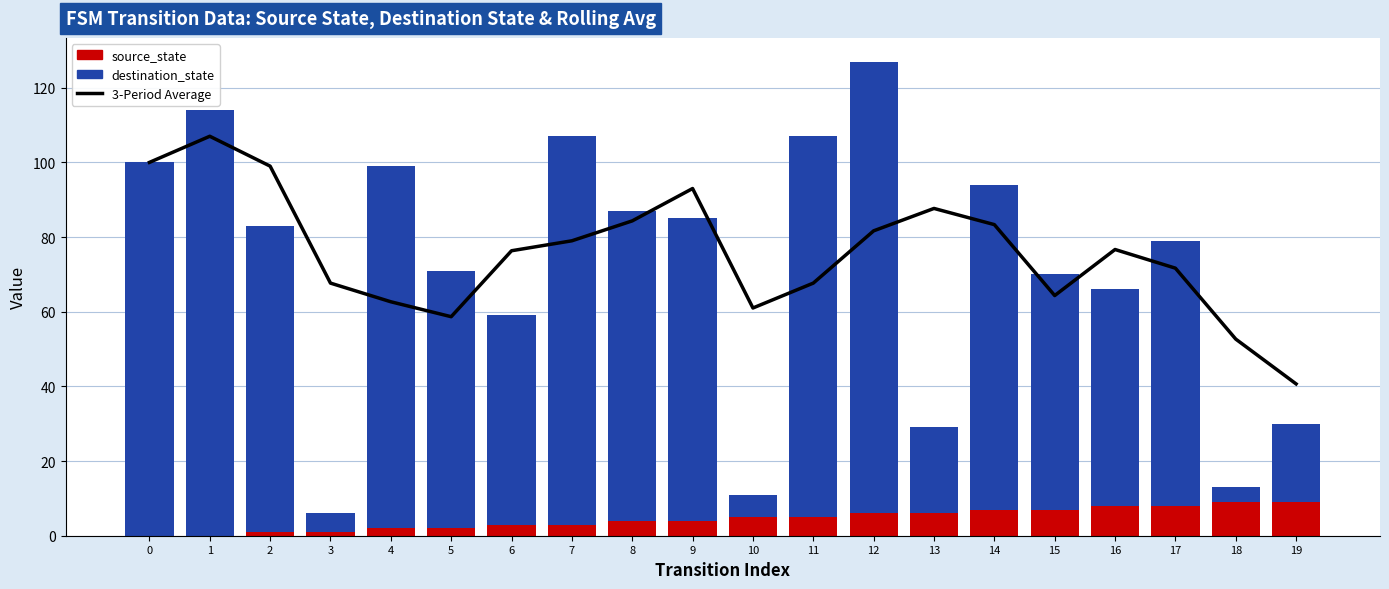

Reading left to right, what are all the values shown in this chart?

3-Period Average: 0=100.0	1=107.0	2=99.0	3=67.7	4=62.7	5=58.7	6=76.3	7=79.0	8=84.3	9=93.0	10=61.0	11=67.7	12=81.7	13=87.7	14=83.3	15=64.3	16=76.7	17=71.7	18=52.7	19=40.7
source_state: 0=0.0	1=0.0	2=1.0	3=1.0	4=2.0	5=2.0	6=3.0	7=3.0	8=4.0	9=4.0	10=5.0	11=5.0	12=6.0	13=6.0	14=7.0	15=7.0	16=8.0	17=8.0	18=9.0	19=9.0
destination_state: 0=100.0	1=114.0	2=82.0	3=5.0	4=97.0	5=69.0	6=56.0	7=104.0	8=83.0	9=81.0	10=6.0	11=102.0	12=121.0	13=23.0	14=87.0	15=63.0	16=58.0	17=71.0	18=4.0	19=21.0